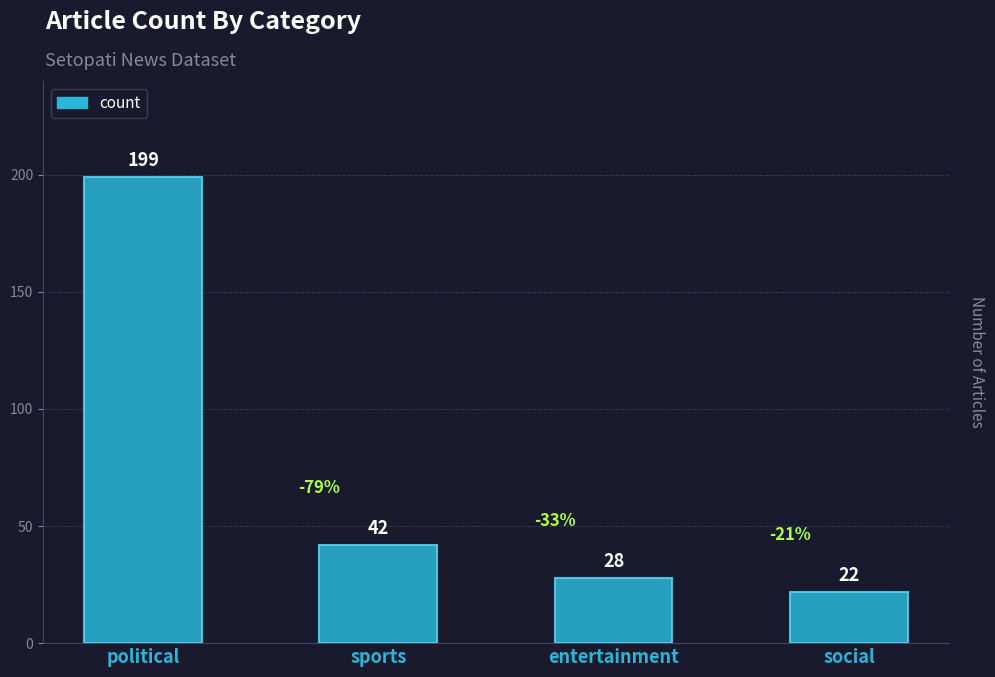

At which label is the value closest to 110?

sports